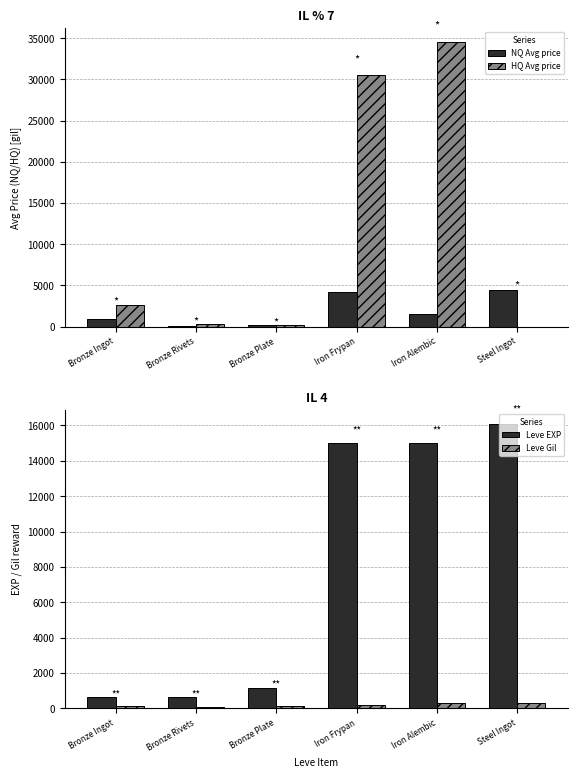

Is the value of HQ Avg price at Iron Frypan greater than the value of NQ Avg price at Bronze Rivets?

Yes